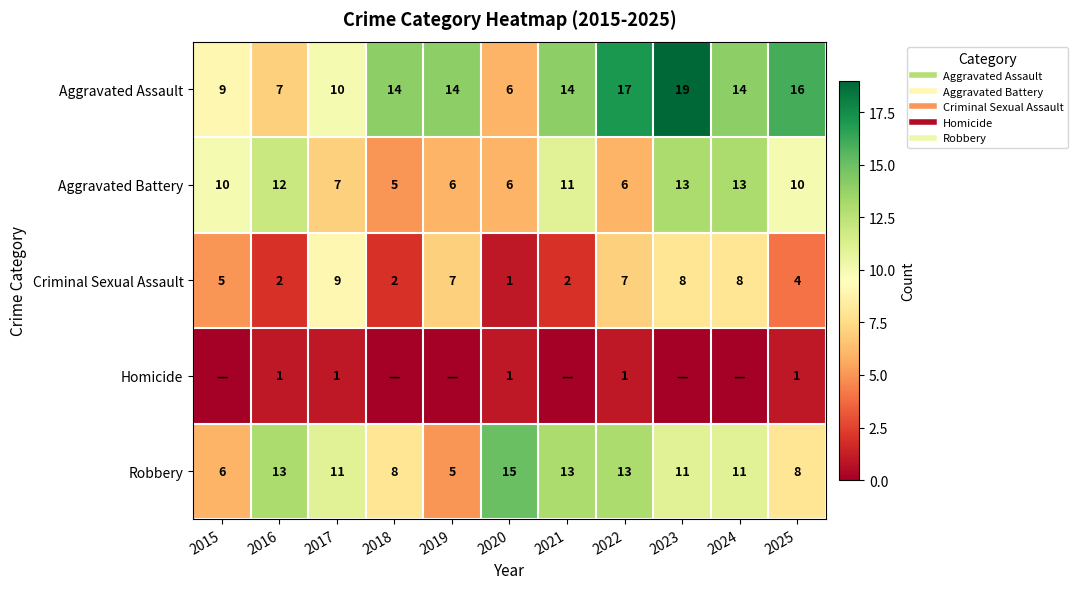

Between 2019 and 2024, which series saw the biggest shift?

Aggravated Battery